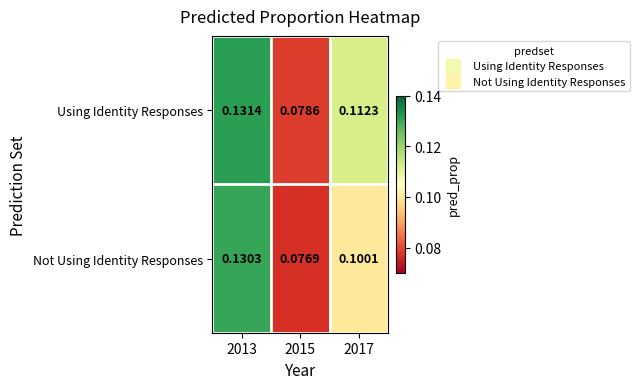

List the series in order of their peak value, lowest first.

Not Using Identity Responses, Using Identity Responses